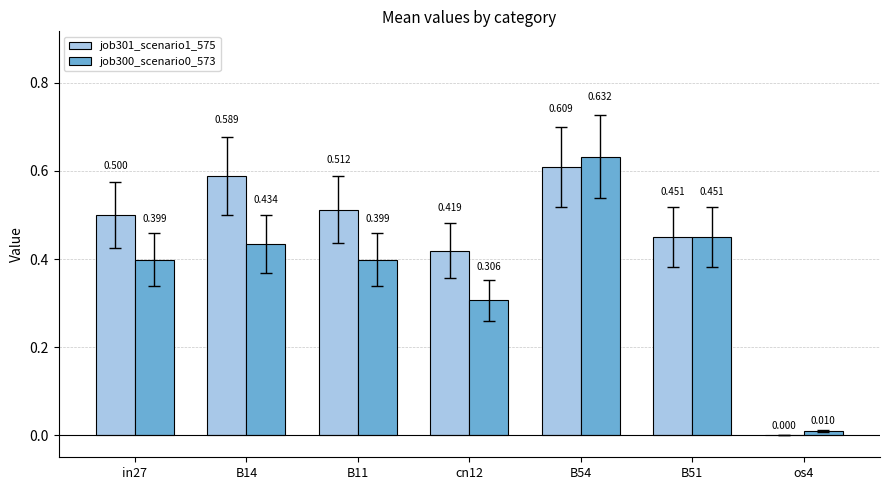

Is the value of job300_scenario0_573 at B54 greater than the value of job301_scenario1_575 at B11?

Yes